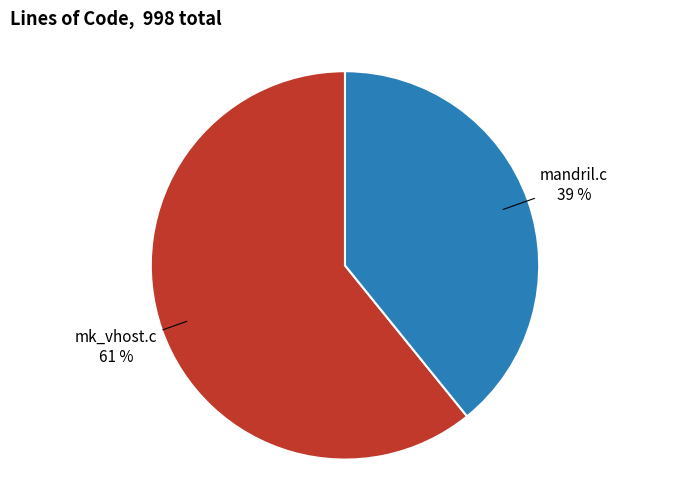

Count the number of slices in the pie.

2